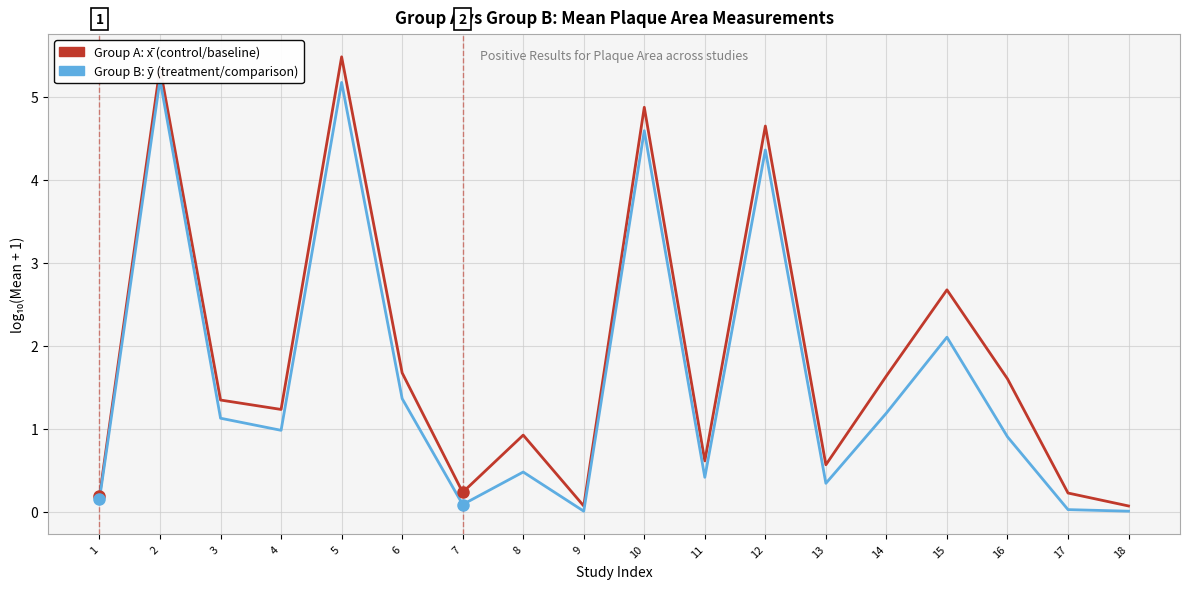

Which category has the highest value in the Group B (ȳ) series?

2